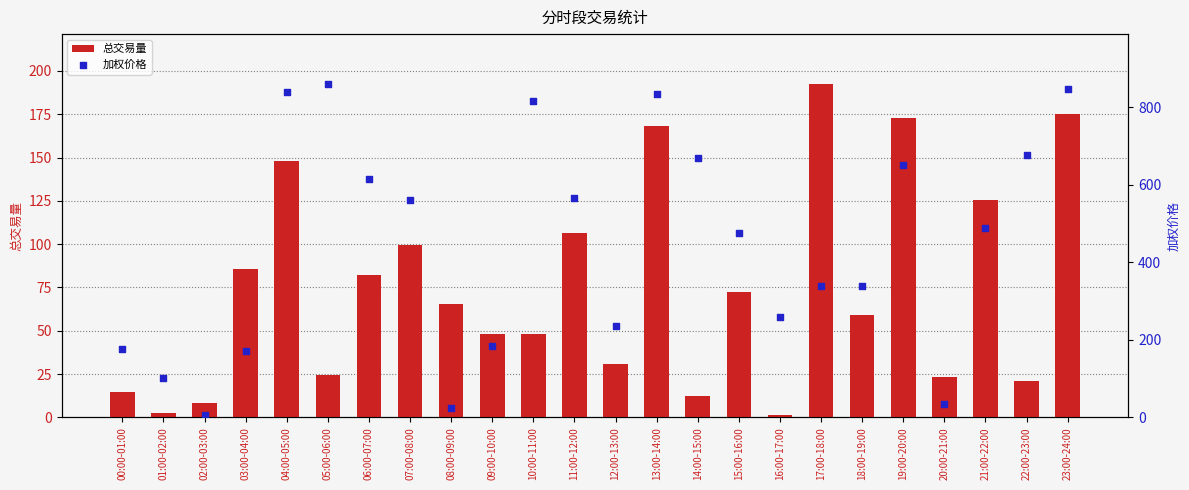

Which series reaches the maximum Y coordinate?

加权价格